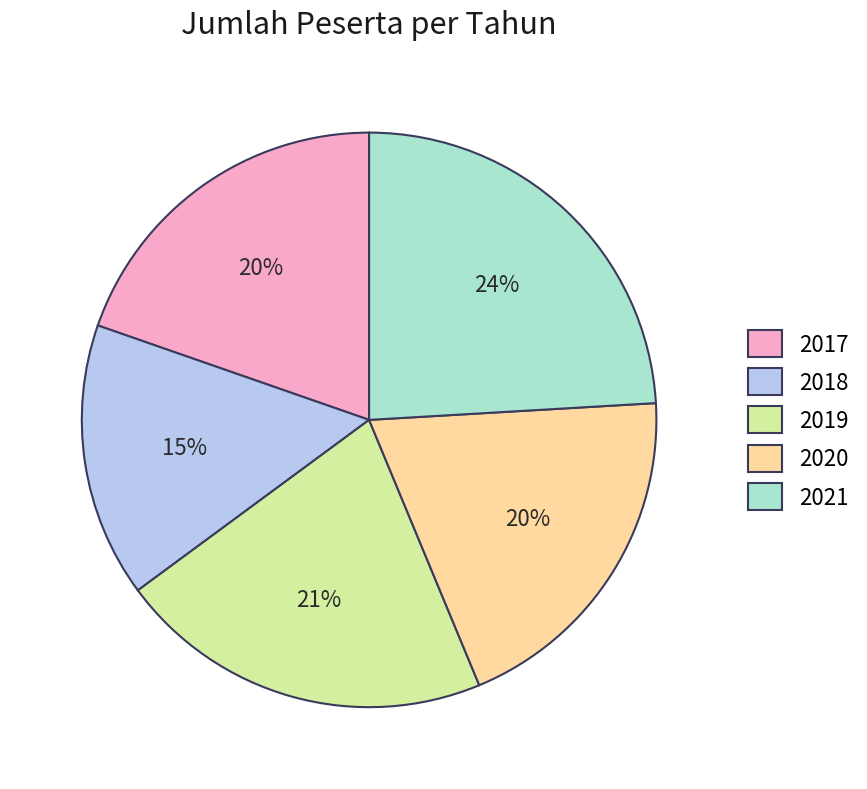

Do 2019 and 2018 together represent more than half of the pie?

No